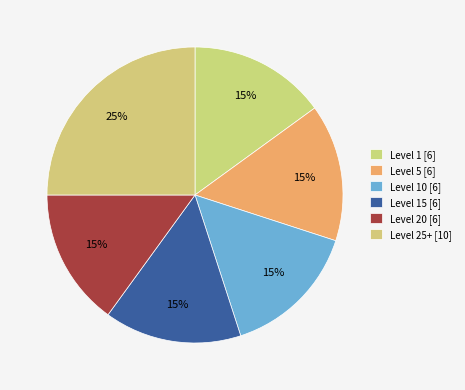

Which slice is the smallest?

Level 5